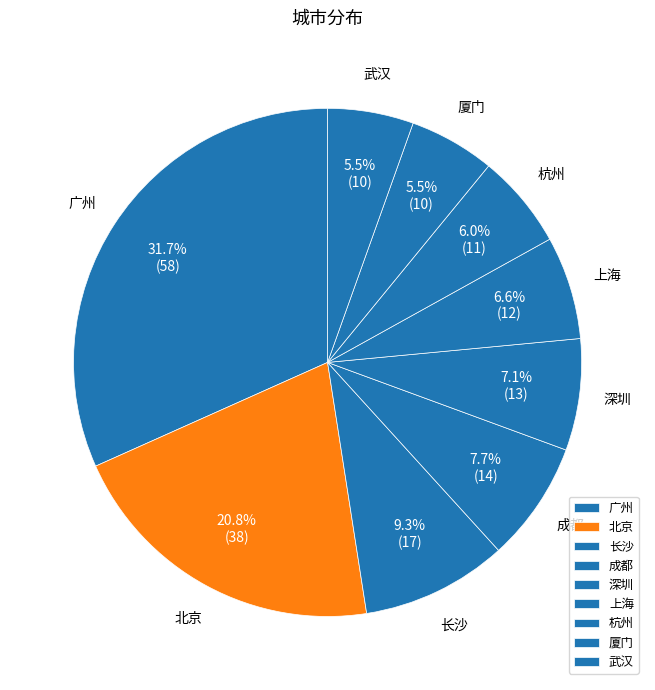

Does 厦门 represent more than half of the total?

No